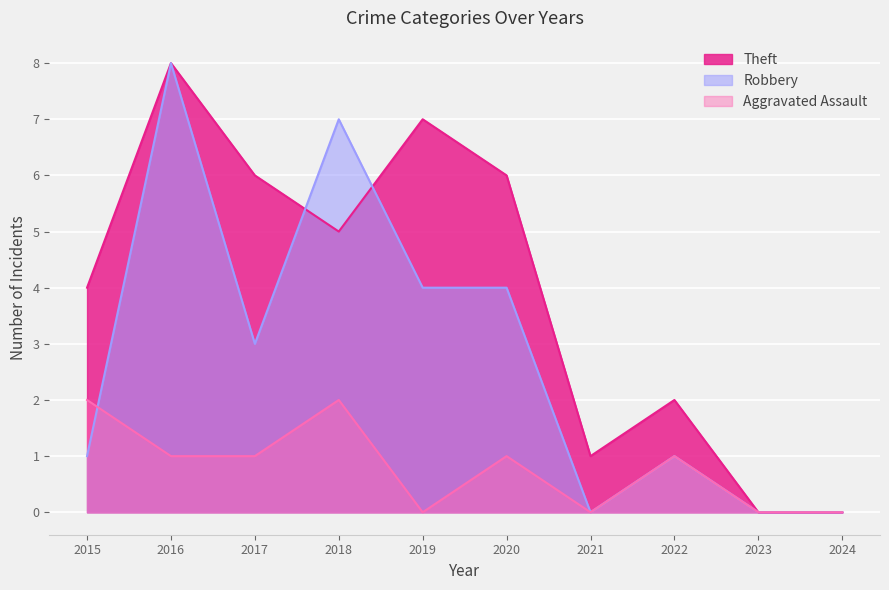

At which category does Aggravated Assault reach its first local peak?

2018